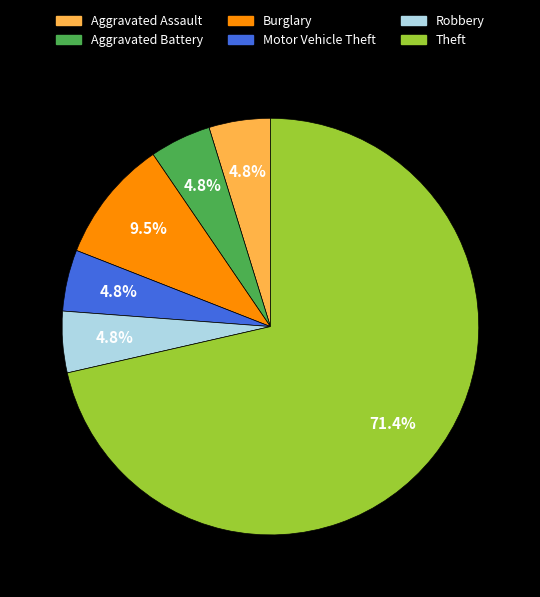

Does any single category account for the majority?

Yes